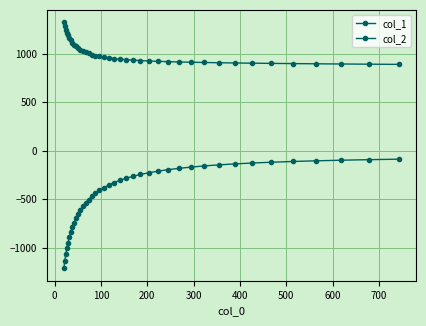

Reading left to right, what are all the values shown in this chart?

col_1: 1325.0	1284.2	1248.8	1217.4	1188.4	1161.8	1137.3	1114.9	1094.3	1075.4	1058.0	1042.1	1027.6	1014.4	1002.3	991.3	981.3	972.3	964.0	956.6	949.9	943.8	938.3	933.4	928.9	924.8	921.1	917.8	914.7	911.8	909.2	906.7	904.4	902.1	900.0	897.9	895.8	893.7	891.7	889.7
col_2: -1215.4	-1138.7	-1071.2	-1006.7	-948.2	-893.1	-841.1	-791.4	-744.1	-699.4	-656.2	-615.4	-576.5	-539.6	-504.7	-471.5	-440.1	-410.6	-382.5	-356.0	-331.2	-307.8	-285.9	-265.5	-246.4	-228.7	-212.2	-197.0	-183.0	-170.0	-158.1	-147.2	-137.3	-128.1	-119.9	-112.3	-105.4	-99.1	-93.4	-88.2